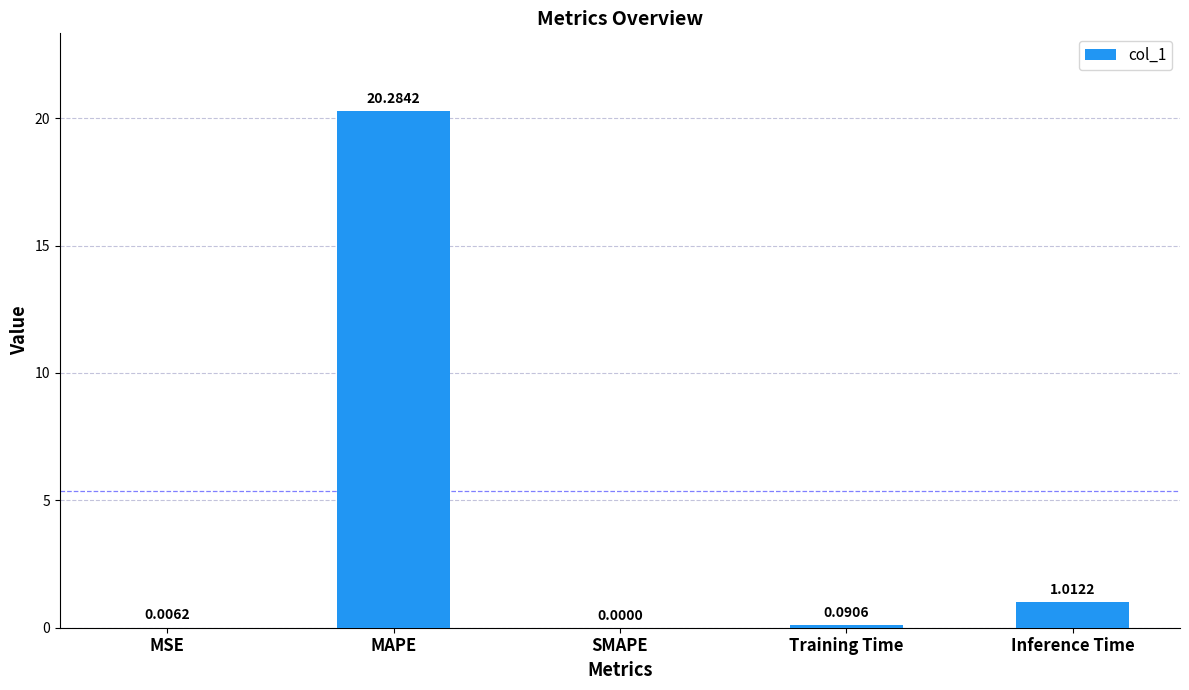

Where is the data nearest to the value 10?

Inference Time